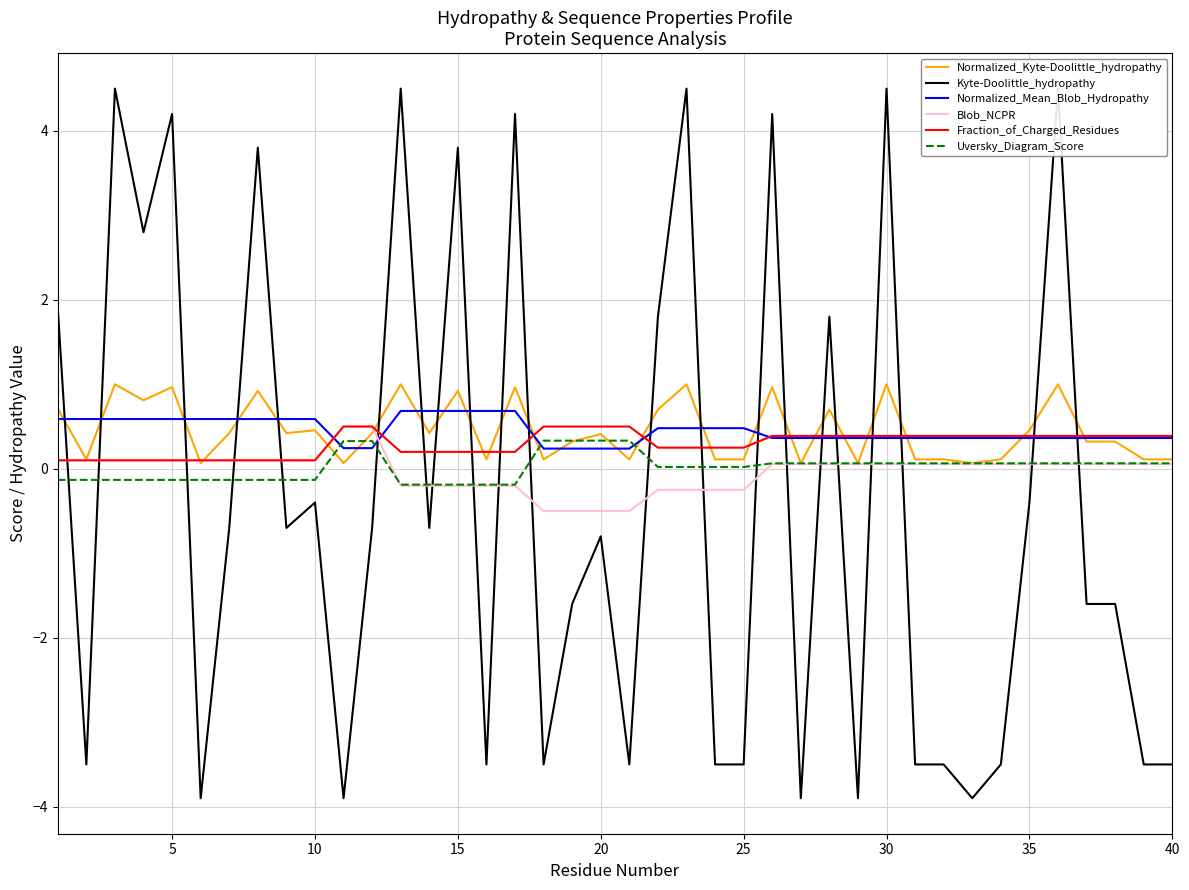

Read the Normalized_Kyte-Doolittle_hydropathy value at 35.

0.5